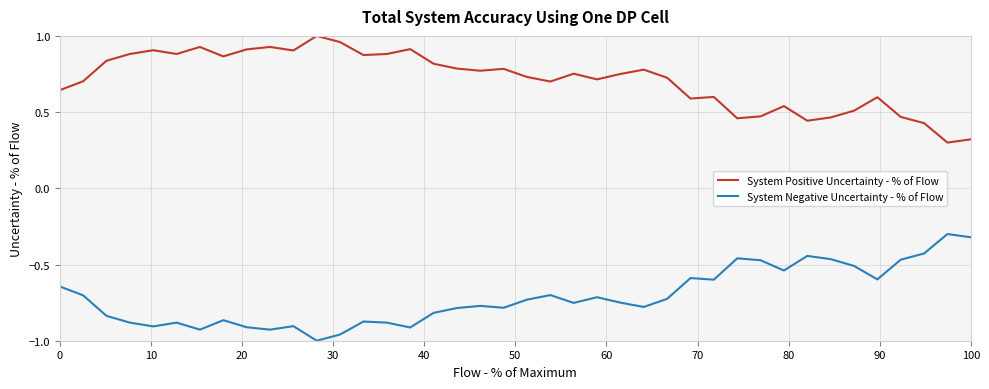

True or false: System Negative Uncertainty - % of Flow and System Positive Uncertainty - % of Flow intersect in this chart.

False